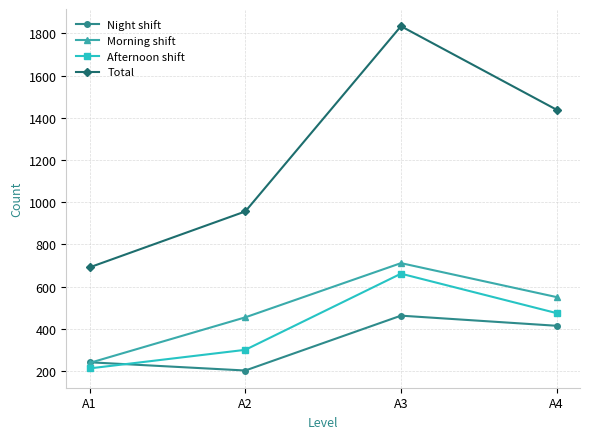

What is the total value across all series at A2?

1912